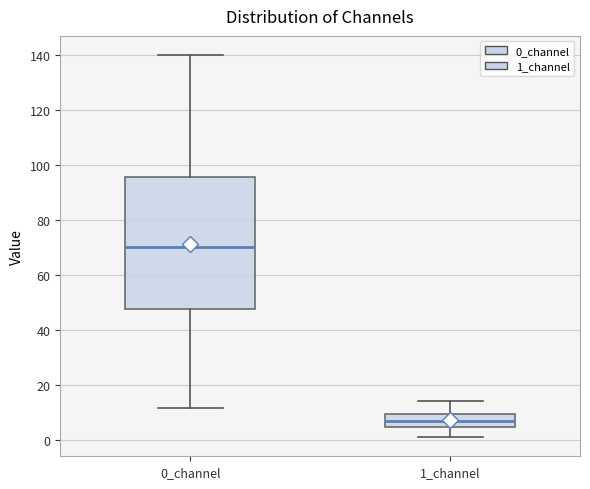

Reading left to right, read every box against the y-axis: the position of its median line, the range the box covers, and the ends of its whiskers. The values are not printed on the chart, so give them approximately, as read against the axis.

0_channel: median 70, box 48 to 96, whiskers 12 to 140
1_channel: median 8, box 4 to 10, whiskers 2 to 14